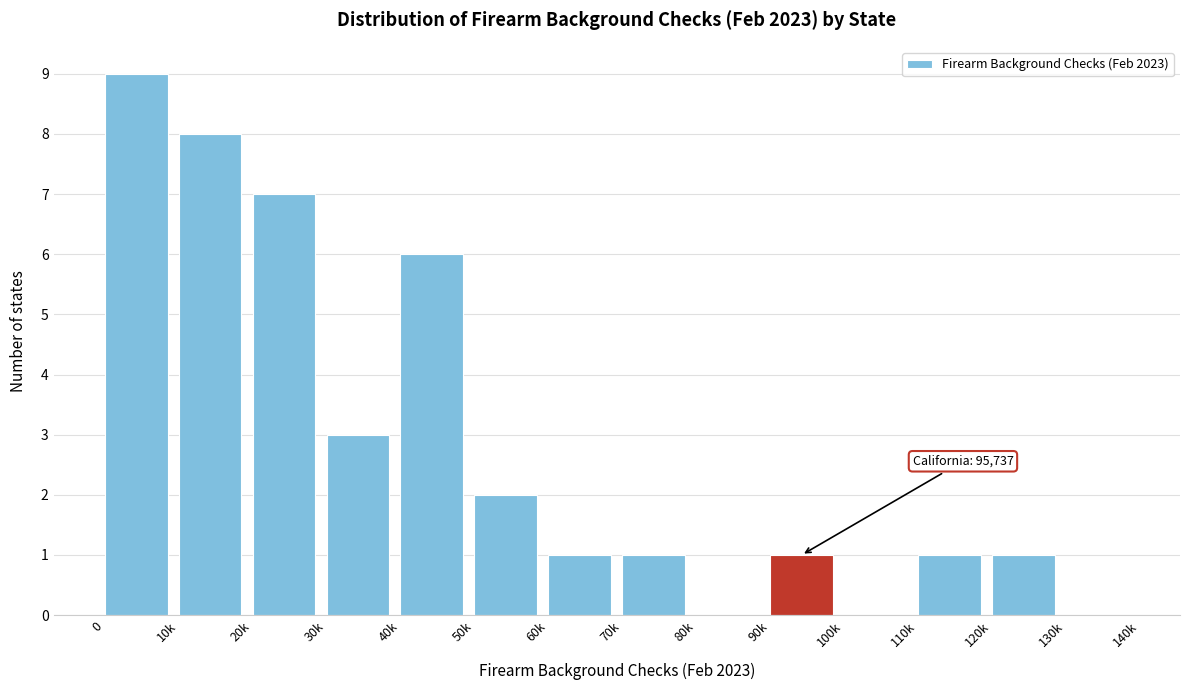

What is the maximum value shown in the chart?

9